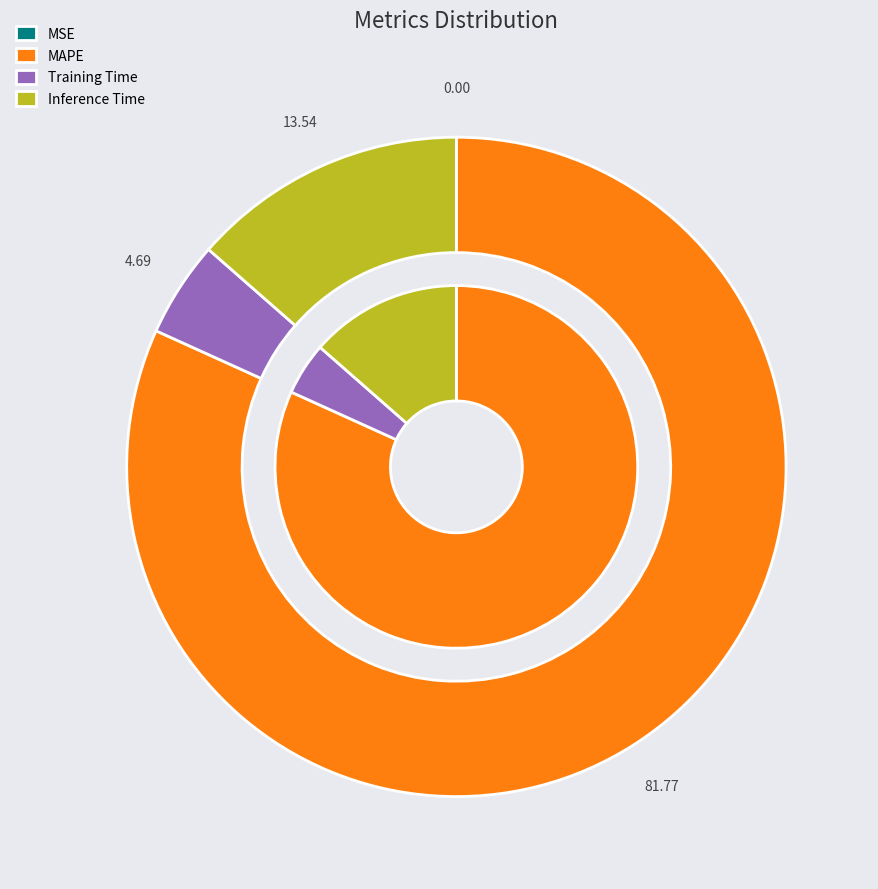

True or false: MSE accounts for 8% of the total.

False